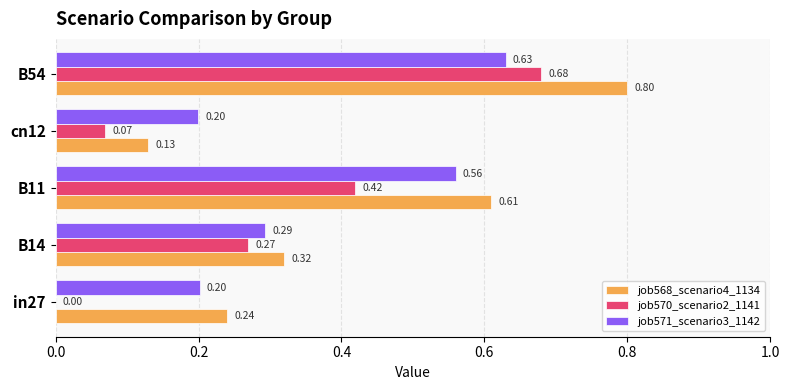

What are all the series names shown in the legend?

job568_scenario4_1134, job570_scenario2_1141, job571_scenario3_1142